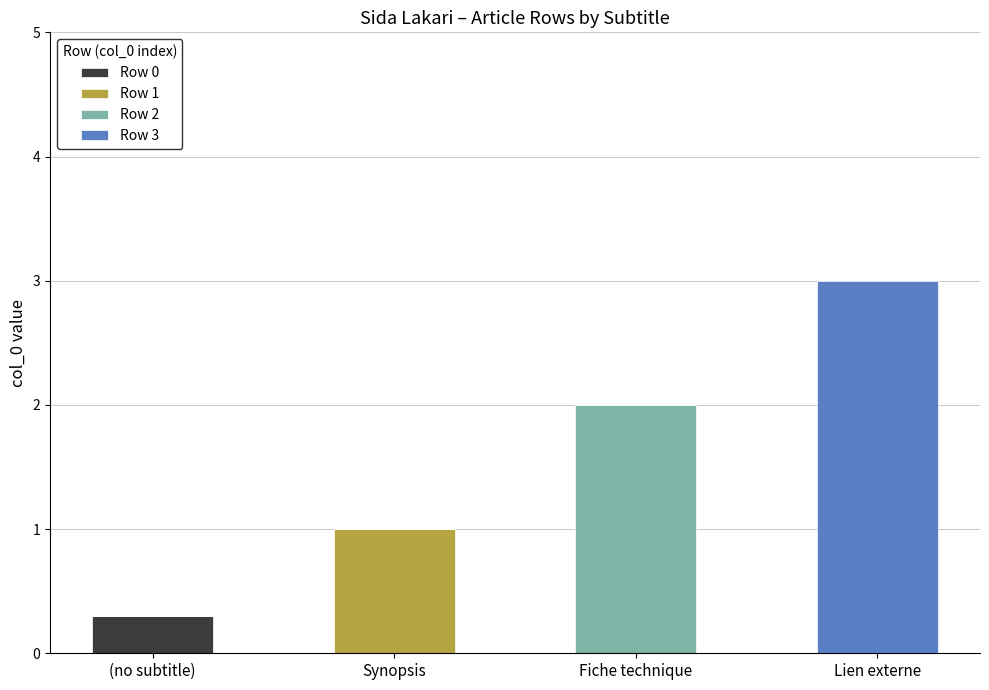

At which label does Row 0 reach its peak?

(no subtitle)